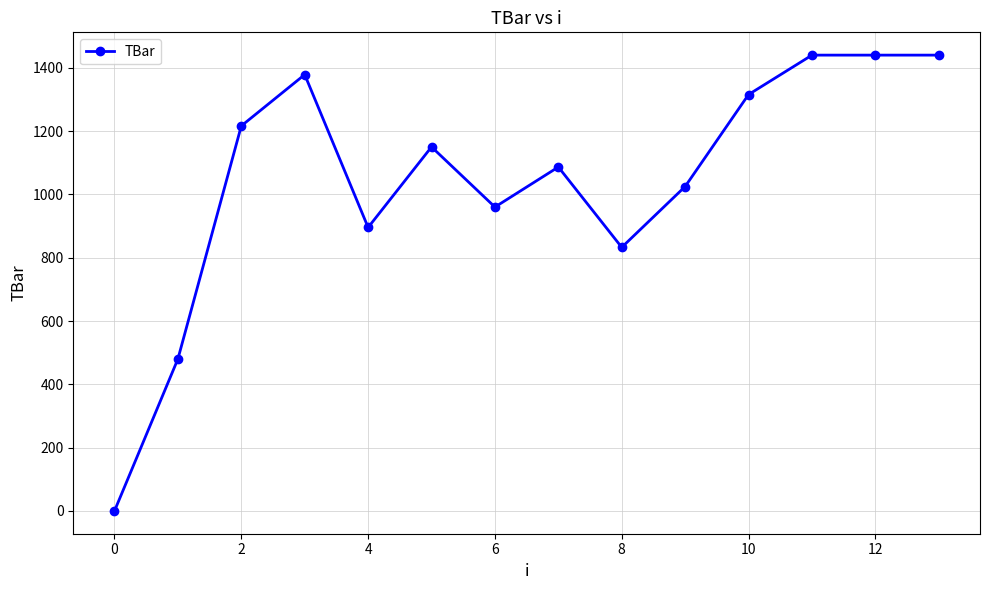

Reading right to left, list all the values displayed in this chart.

1440.0	1440.0	1440.0	1315.5	1024.9	832.7	1086.5	960.0	1150.0	895.6	1378.4	1216.3	480.0	0.0